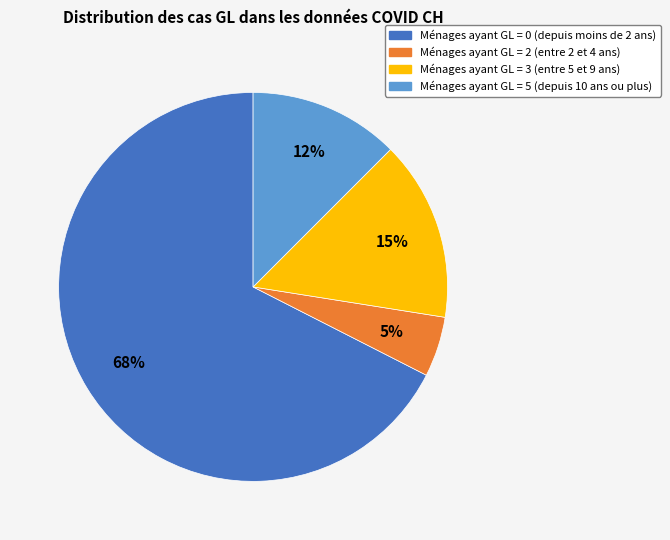

Is there any slice that represents more than half of the pie?

Yes